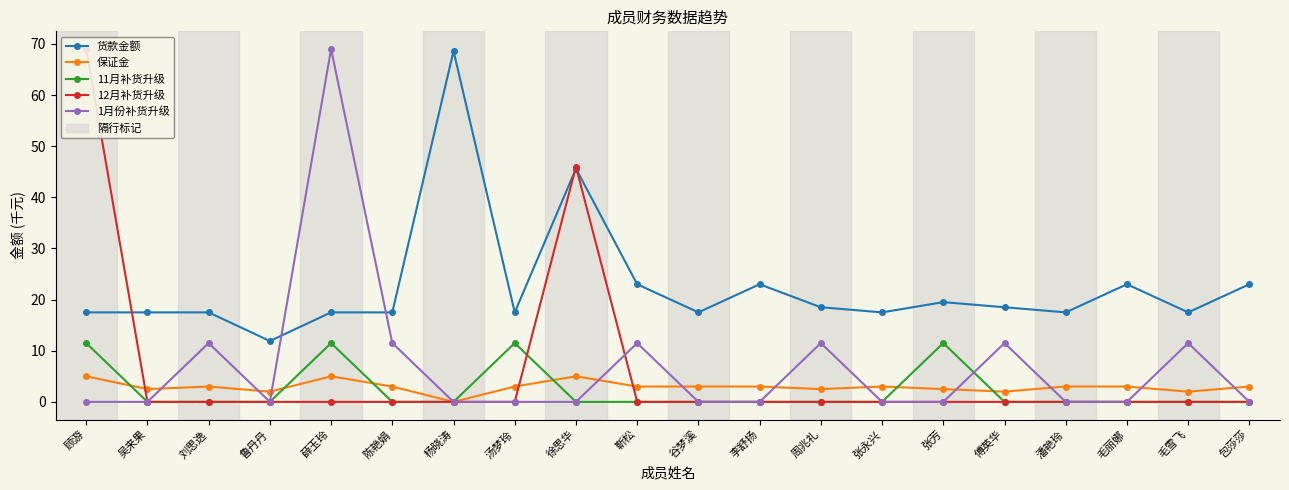

What is the sum of the 保证金 values at 傅英华 and 包莎莎?

5.0